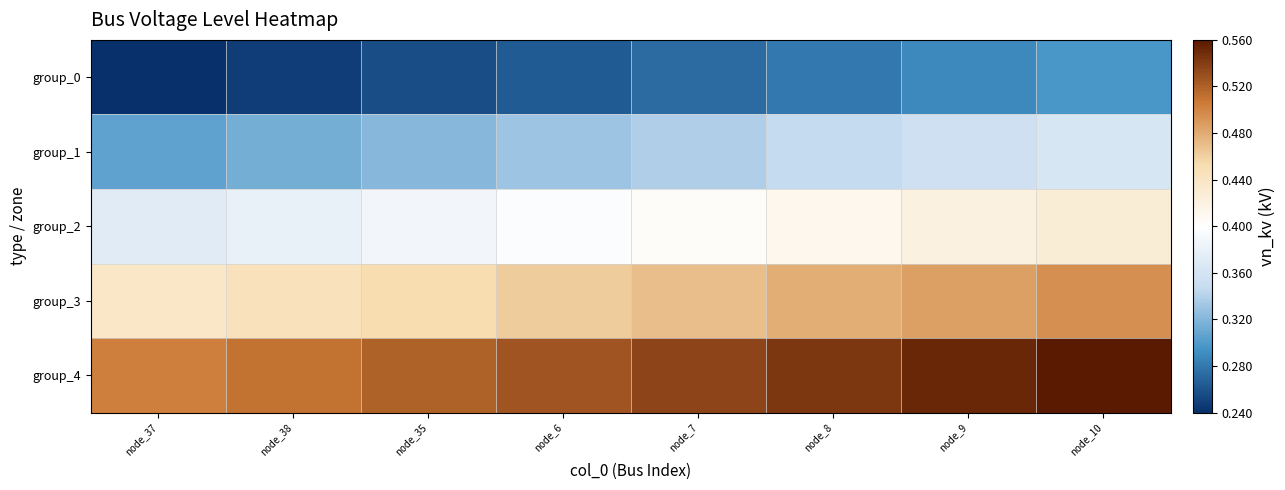

Reading left to right, extract all data points from this chart.

group_0: node_37=0.2	node_38=0.2	node_35=0.3	node_6=0.3	node_7=0.3	node_8=0.3	node_9=0.3	node_10=0.3
group_1: node_37=0.3	node_38=0.3	node_35=0.3	node_6=0.3	node_7=0.3	node_8=0.3	node_9=0.4	node_10=0.4
group_2: node_37=0.4	node_38=0.4	node_35=0.4	node_6=0.4	node_7=0.4	node_8=0.4	node_9=0.4	node_10=0.4
group_3: node_37=0.4	node_38=0.4	node_35=0.5	node_6=0.5	node_7=0.5	node_8=0.5	node_9=0.5	node_10=0.5
group_4: node_37=0.5	node_38=0.5	node_35=0.5	node_6=0.5	node_7=0.5	node_8=0.5	node_9=0.6	node_10=0.6